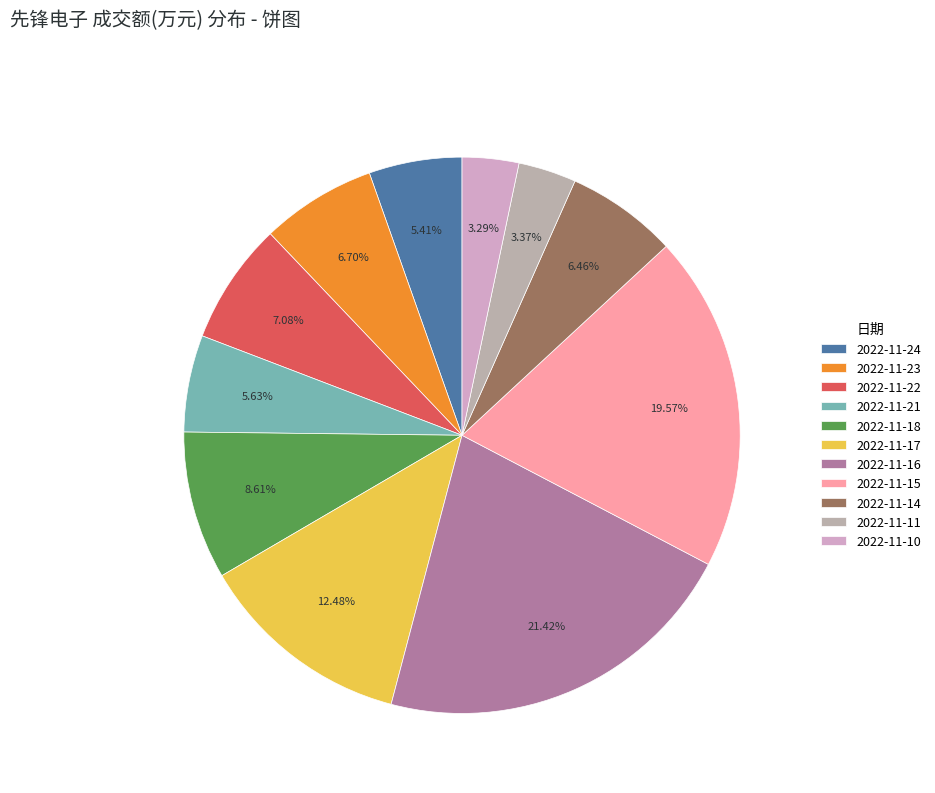

Approximately how many times larger is the value at 2022-11-18 compared to 2022-11-11?

2.6